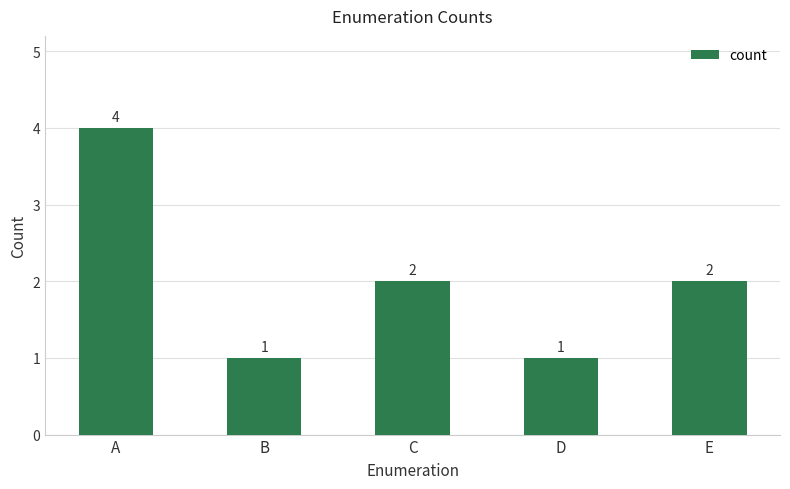

What is the change in value from B to C?

+1